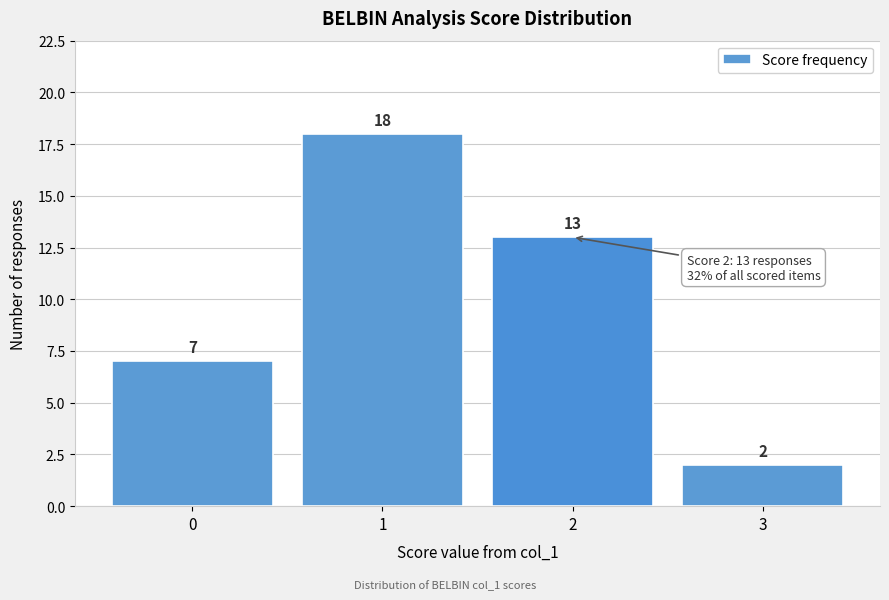

Reading right to left, transcribe all the data shown in this chart.

2	13	18	7